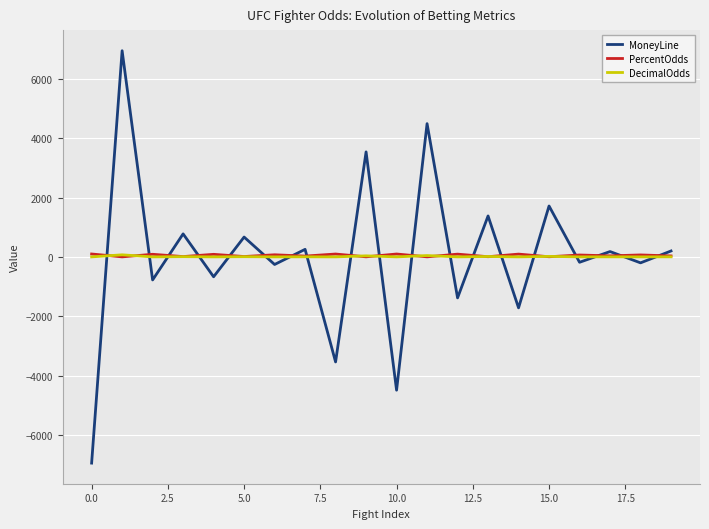

True or false: MoneyLine and DecimalOdds intersect in this chart.

True